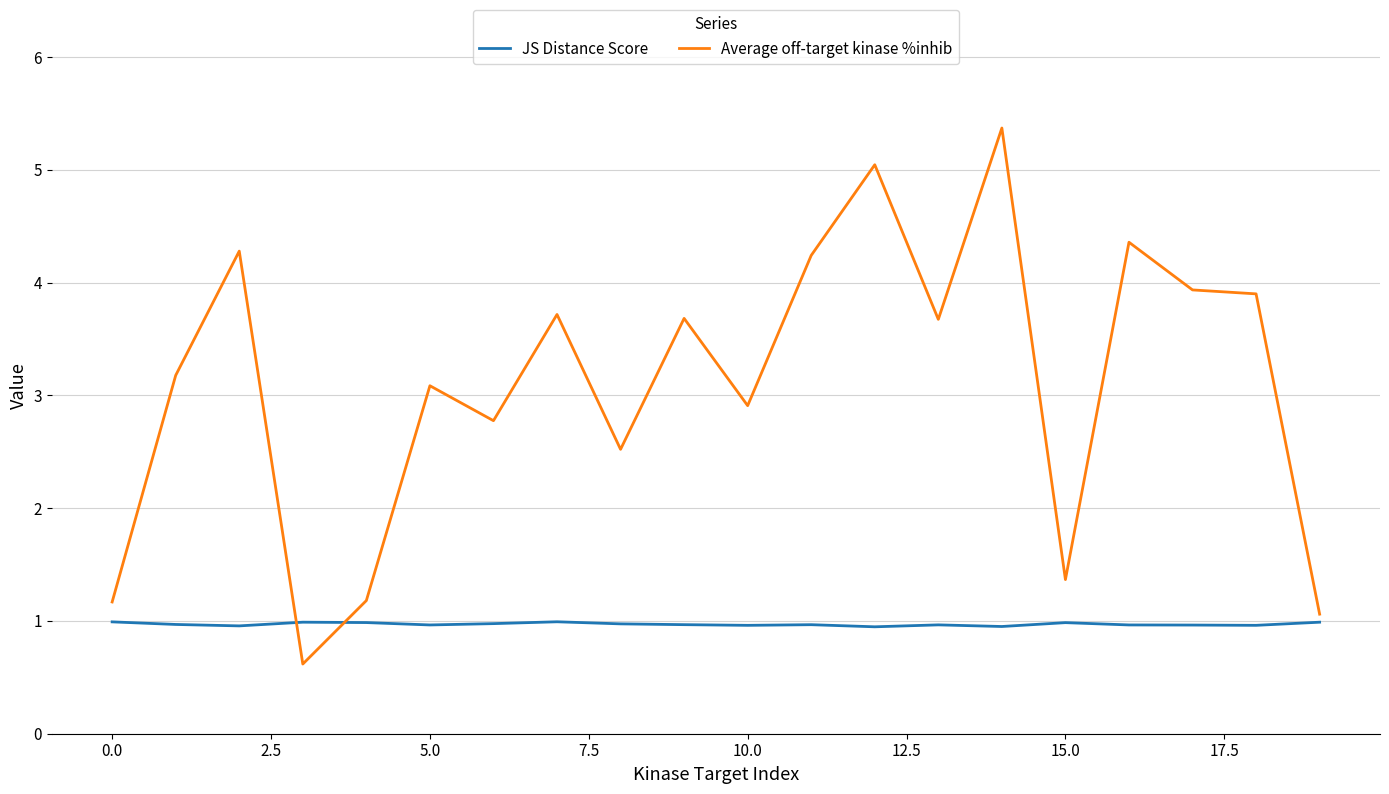

Which series has the largest range (max minus min)?

Average off-target kinase %inhib